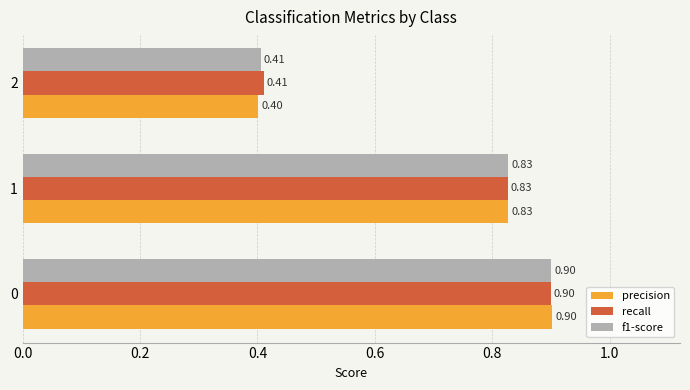

Count the number of data series in this chart.

3